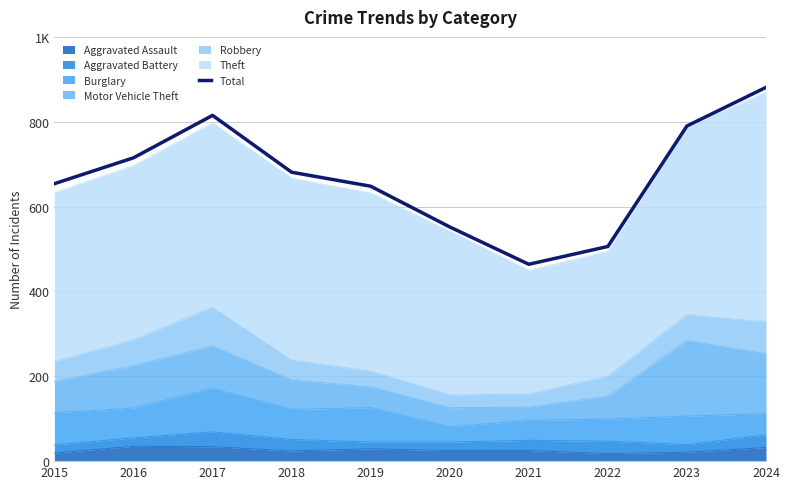

Reading right to left, what are all the values shown in this chart?

881	790	506	464	552	648	681	815	715	654